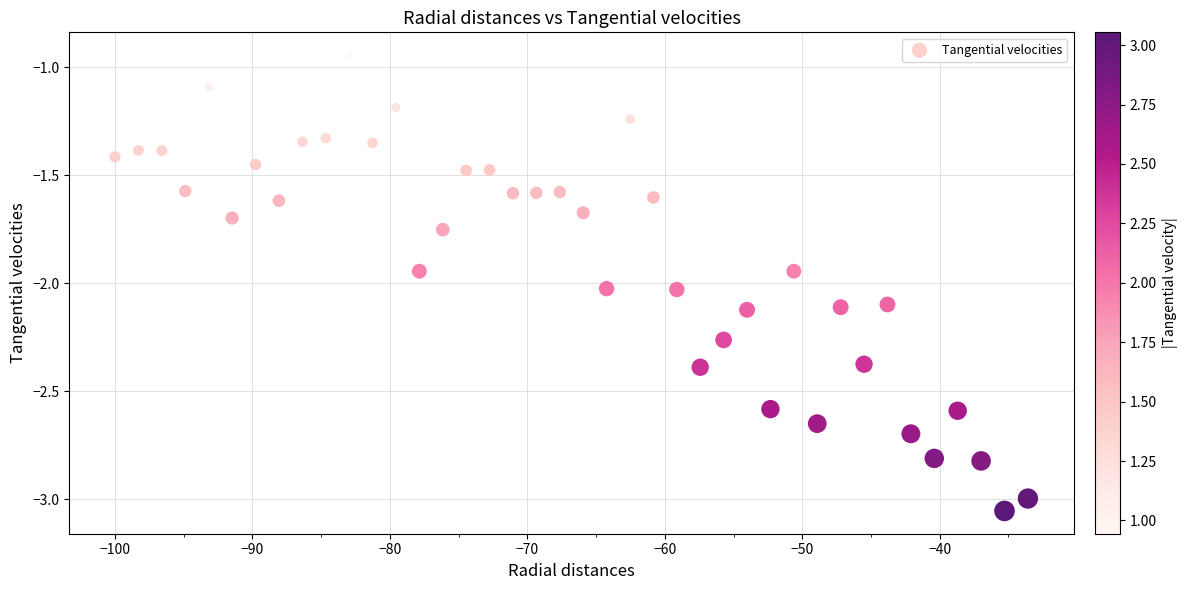

What is the range of X values (max minus min)?

66.4